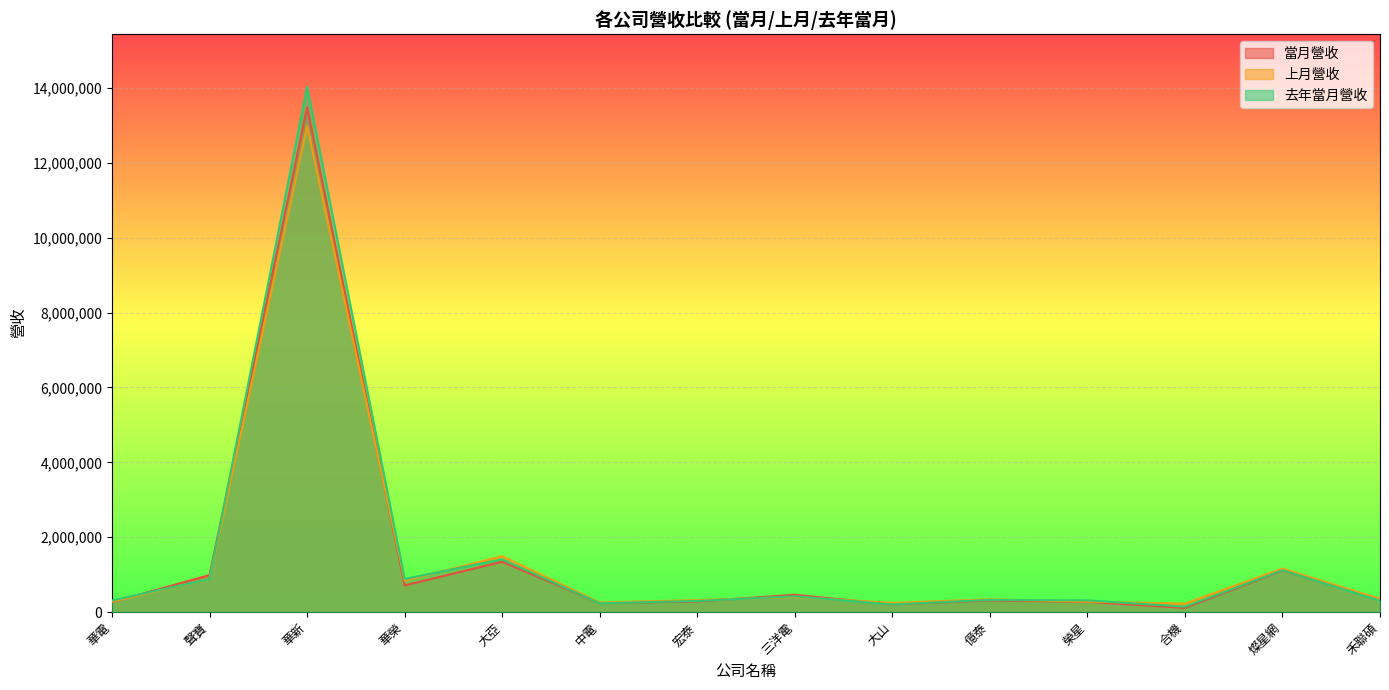

What is the value of the 去年當月營收 point at the 12th from the left?

143120